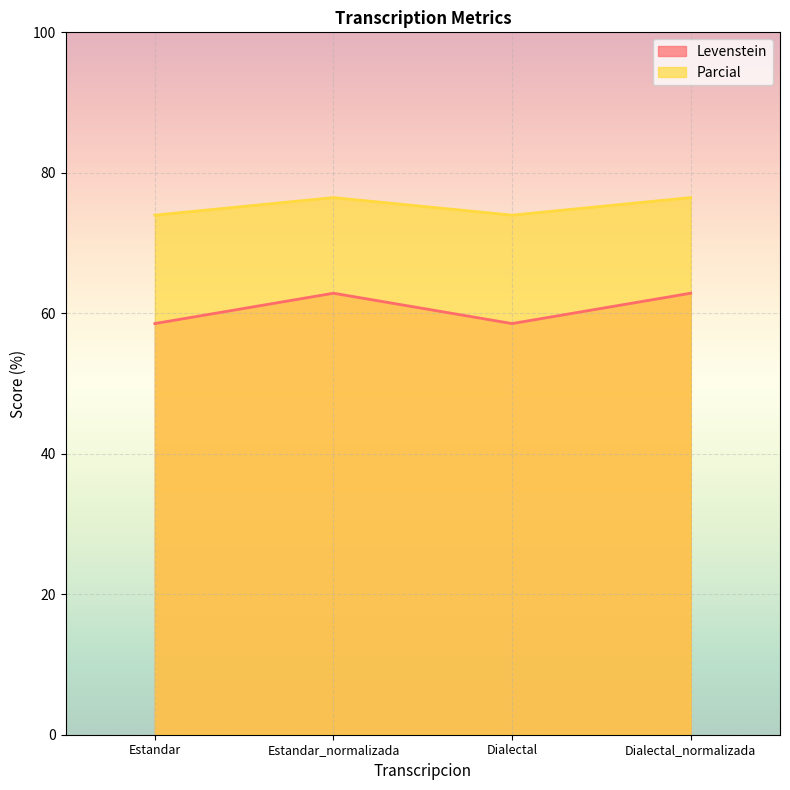

True or false: Parcial and Levenstein cross at least once.

False